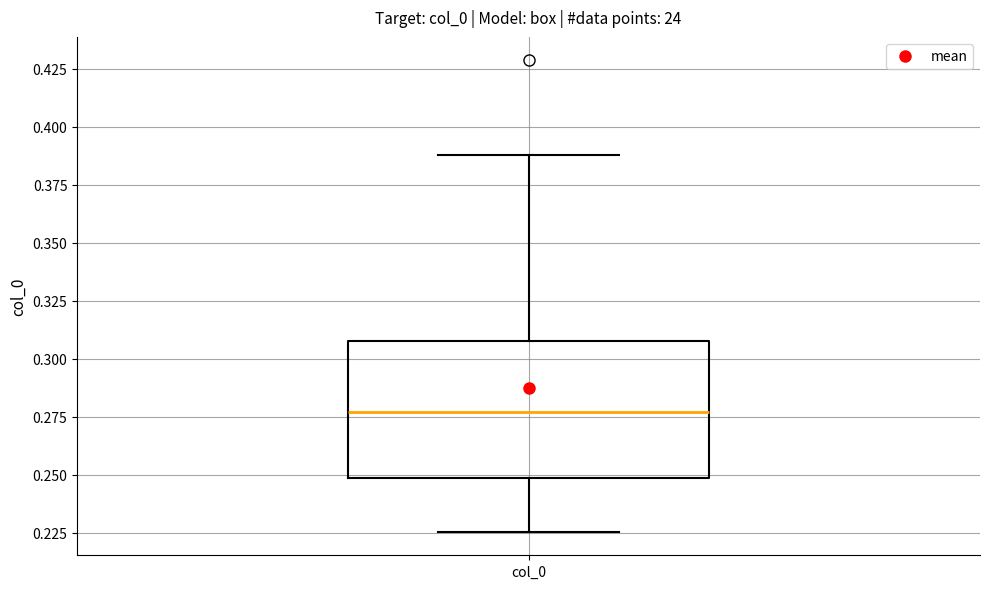

Transcribe this box plot: give where the median line is, the range the box spans, and where the two whiskers end, as read against the y-axis. The values are not printed on the chart, so give them approximately, as read against the axis.

median 0.275, box 0.250 to 0.310, whiskers 0.225 to 0.390